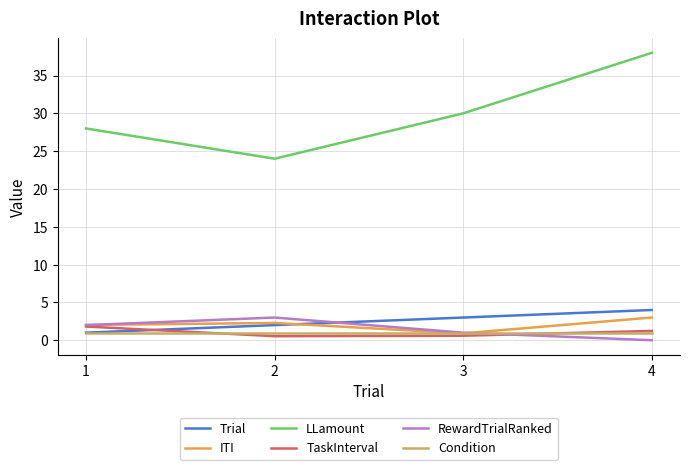

Does the chart have visible grid lines?

Yes